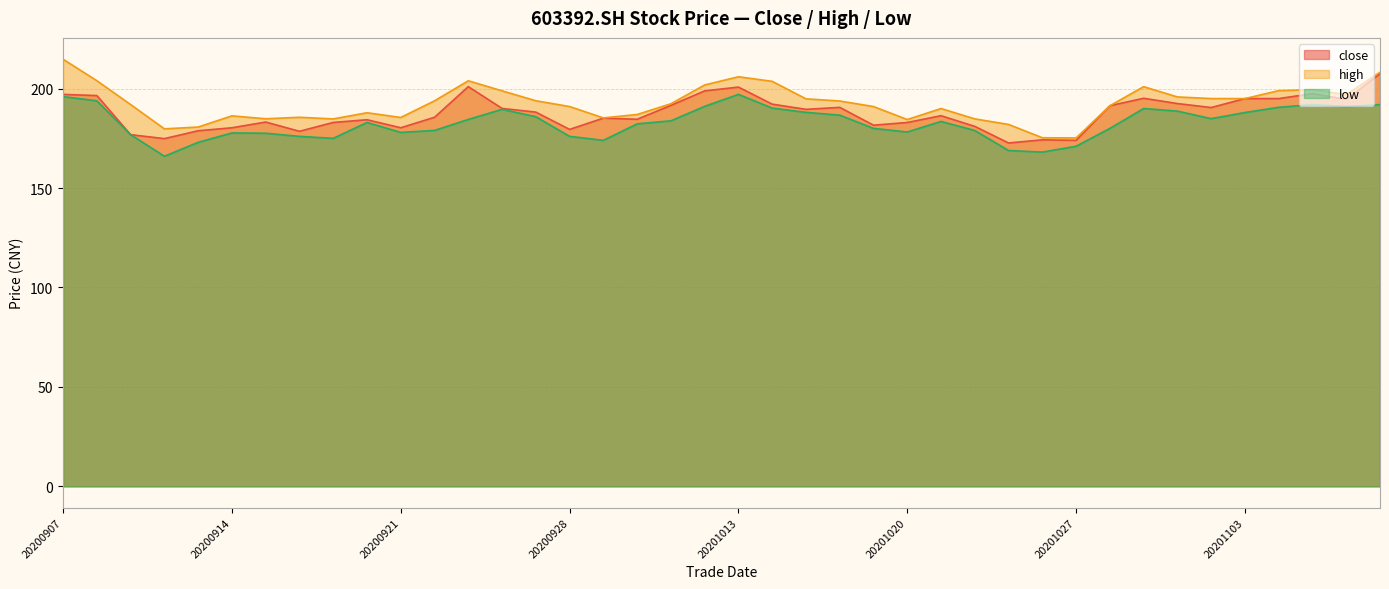

Is the value of high at 20201014 greater than the value of low at 20201012?

Yes